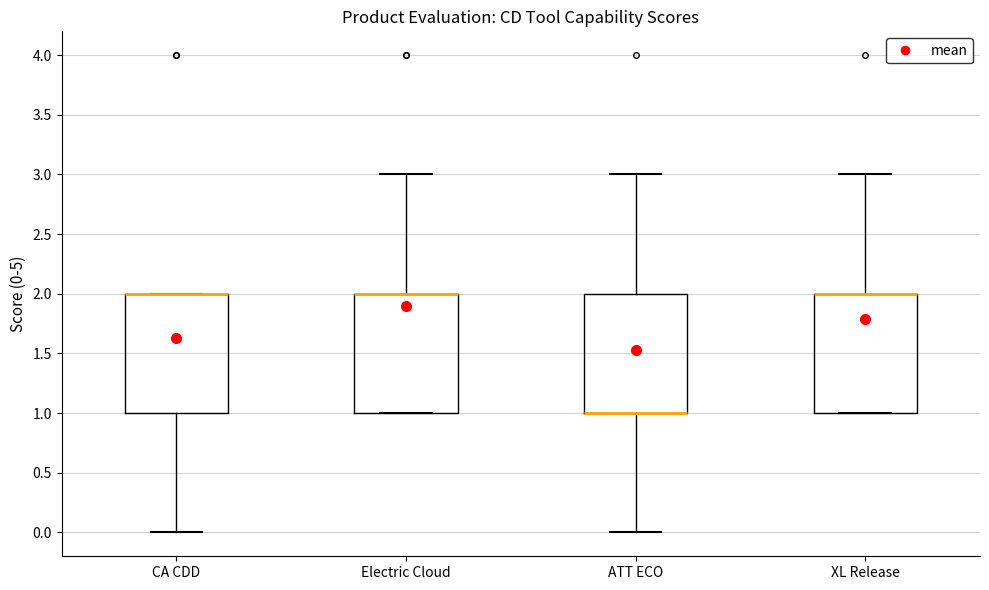

Reading left to right, transcribe this box plot: for each box, give where its median line is, the range the box spans, and where its two whiskers end, as read against the y-axis. The values are not printed on the chart, so give them approximately, as read against the axis.

CA CDD: median 2 (drawn on the box's upper edge), box 1 to 2, whiskers 0 to 2
Electric Cloud: median 2 (drawn on the box's upper edge), box 1 to 2, whiskers 1 to 3
ATT ECO: median 1 (drawn on the box's lower edge), box 1 to 2, whiskers 0 to 3
XL Release: median 2 (drawn on the box's upper edge), box 1 to 2, whiskers 1 to 3